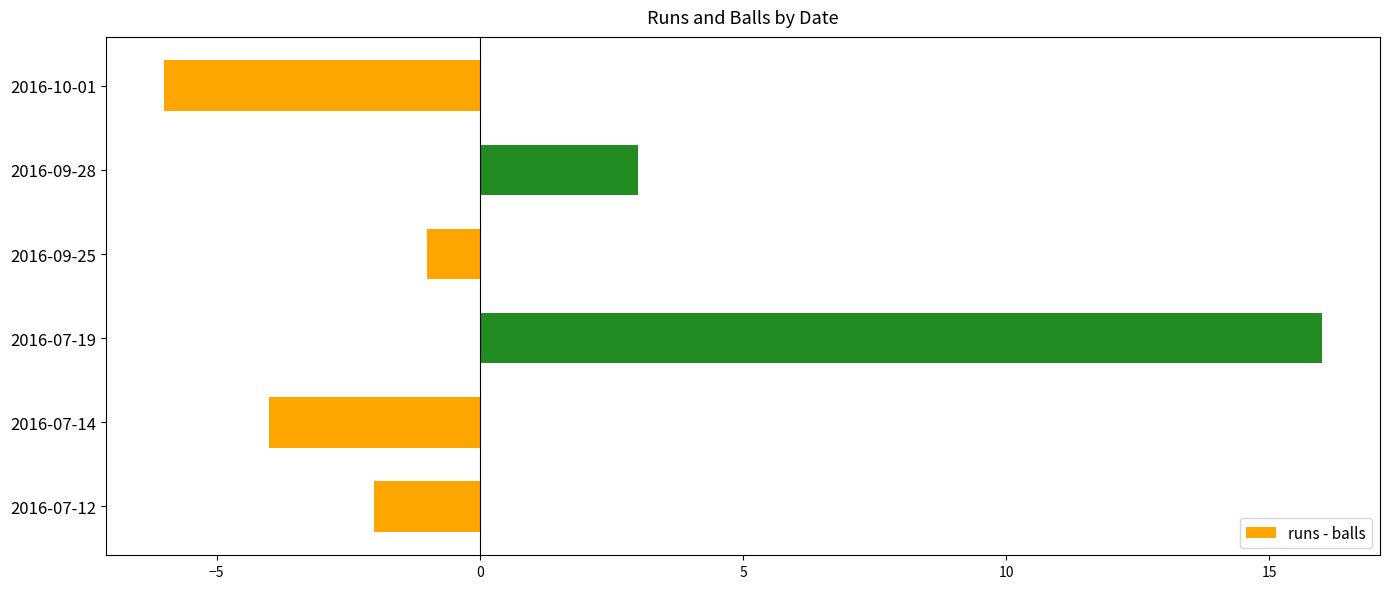

Reading bottom to top, transcribe all the data shown in this chart.

-2	-4	16	-1	3	-6